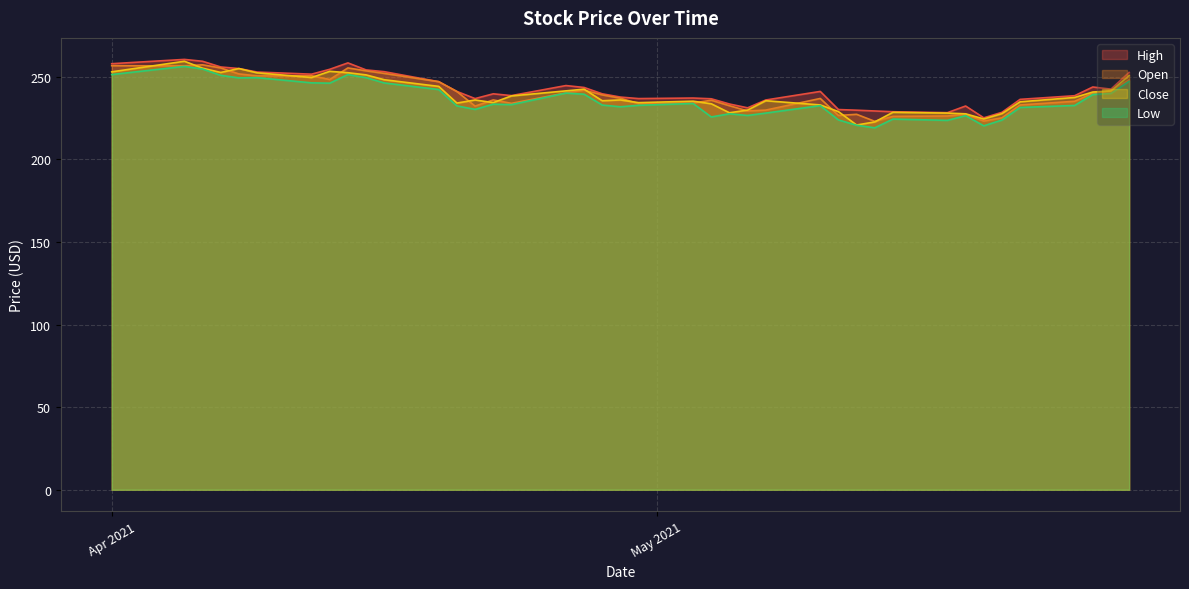

What is the minimum value for High?

225.1